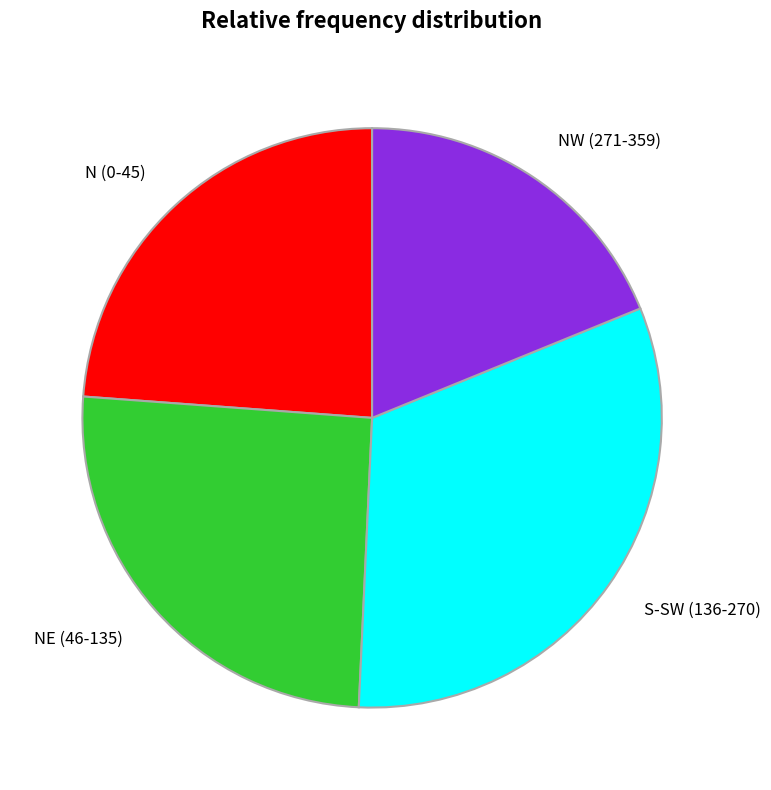

Is the sum of N (0-45) and NW (271-359) greater than half?

No